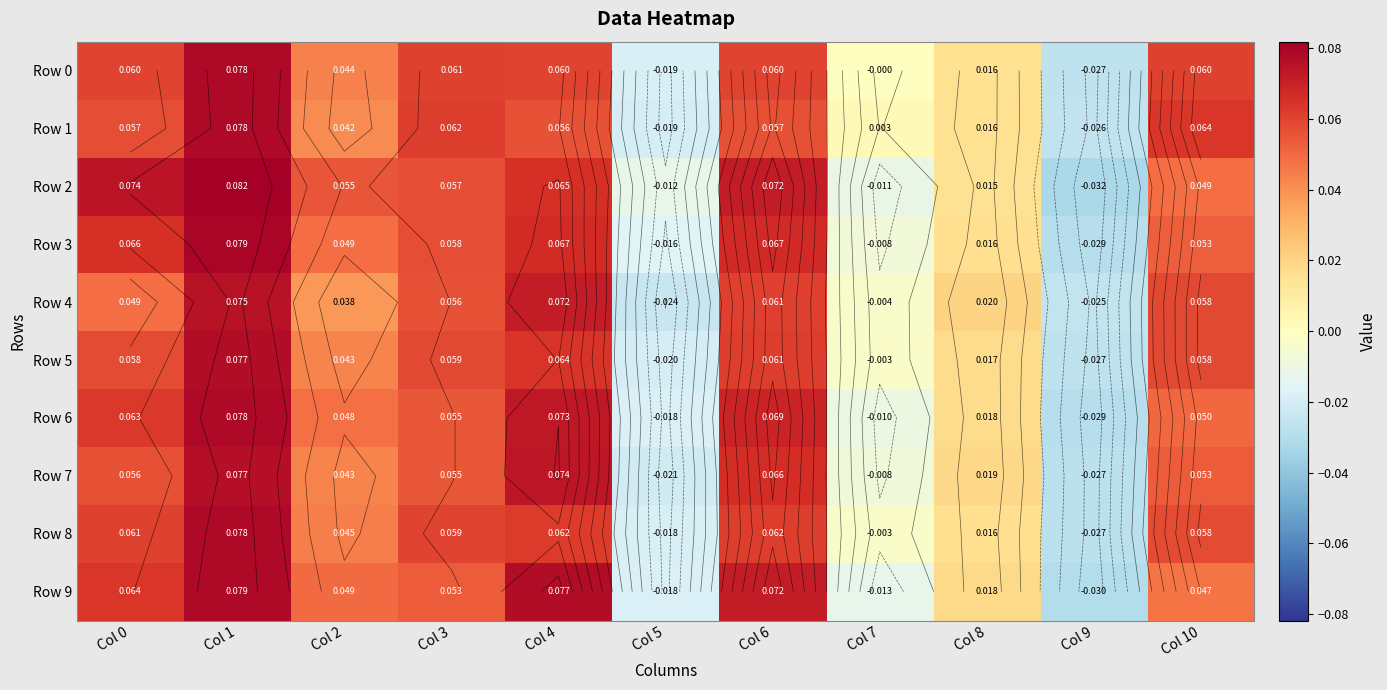

Between Col 2 and Col 0, which is larger?

Col 0